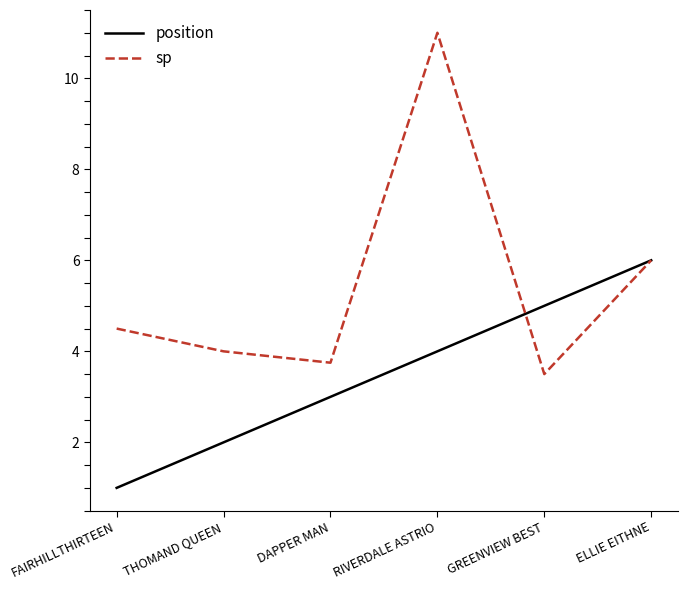

What is the difference between the maximum and minimum values in the sp series?

7.5